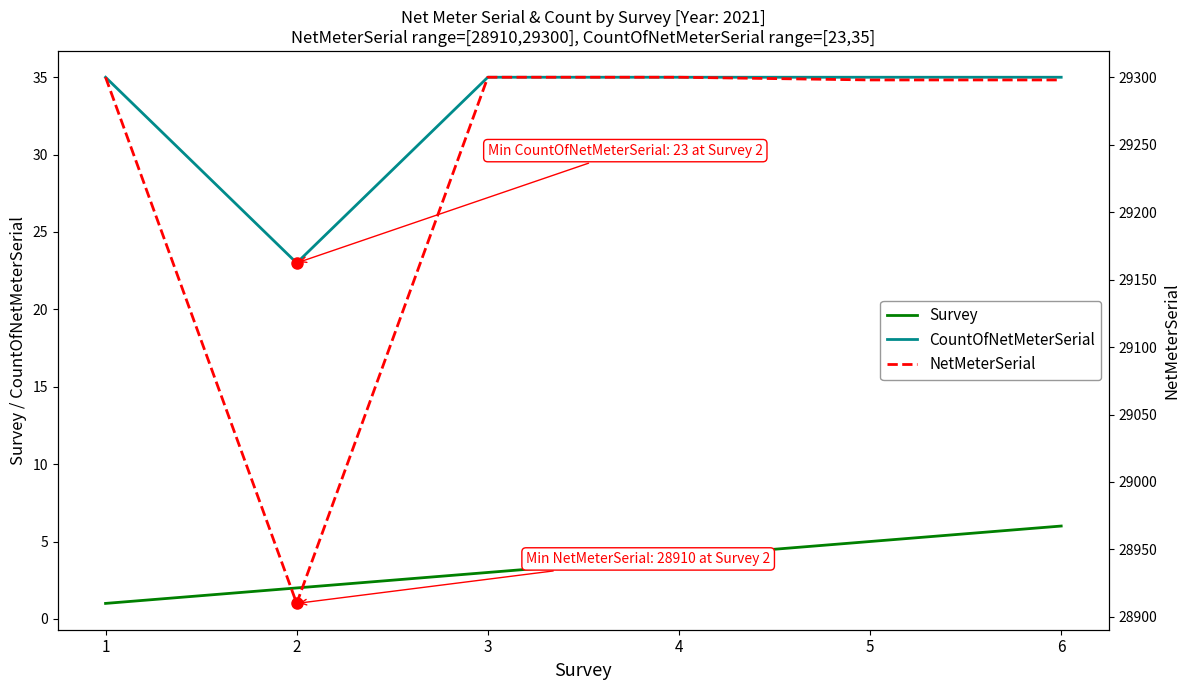

Count the number of categories in the chart.

6